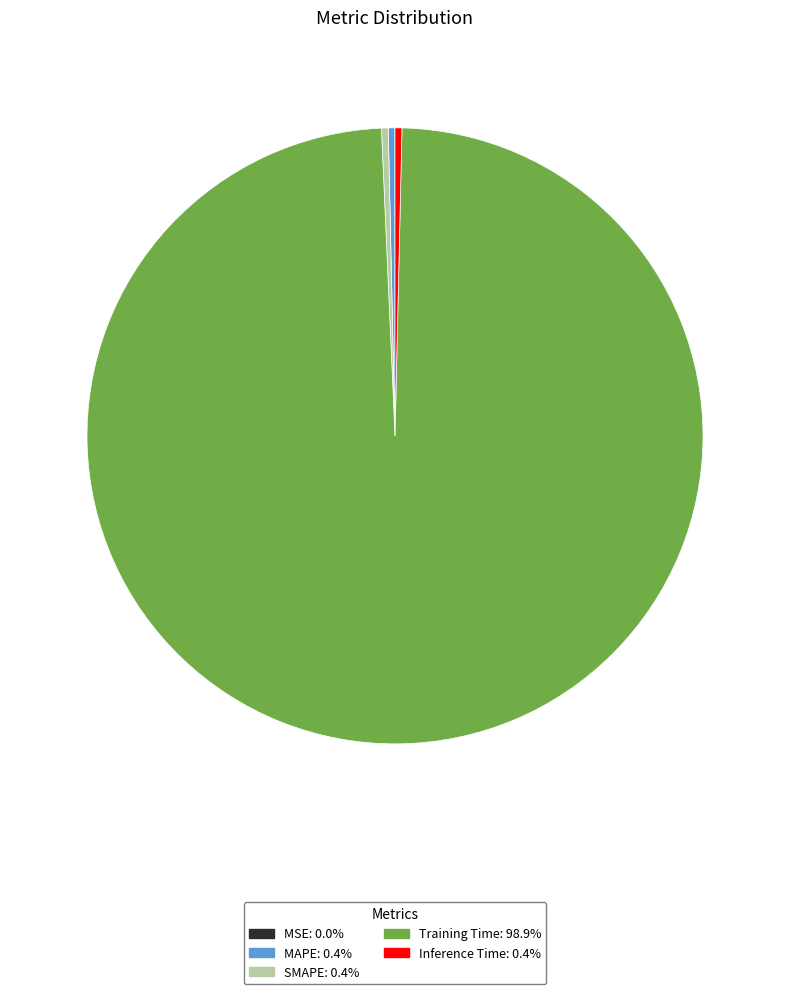

Between MAPE and Training Time, which is larger?

Training Time